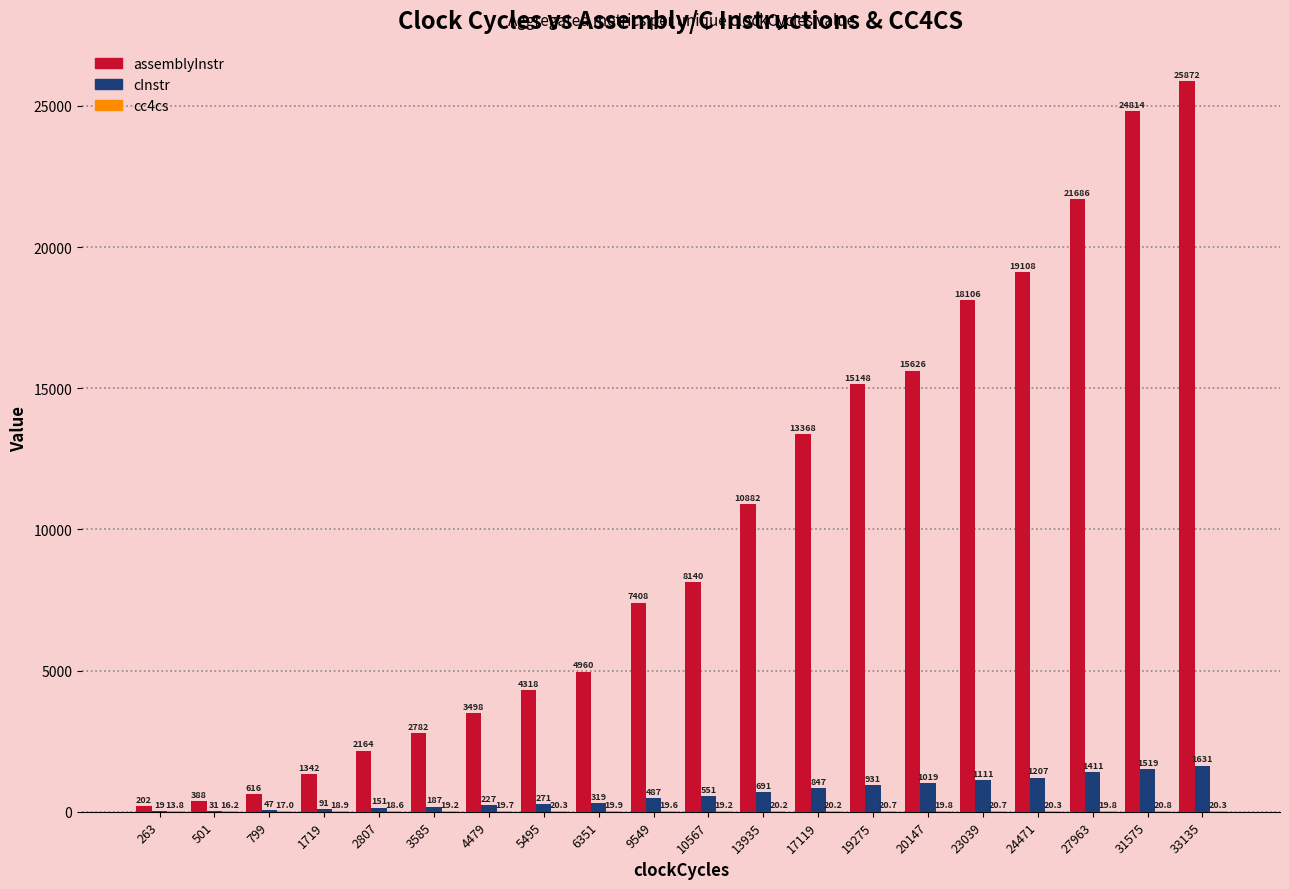

At which category is the sum across all series the highest?

33135